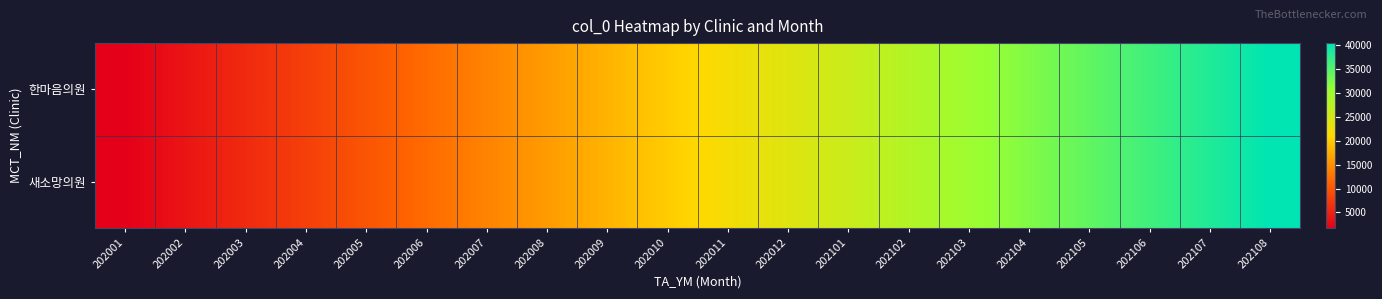

Which series has the largest range (max minus min)?

한마음의원